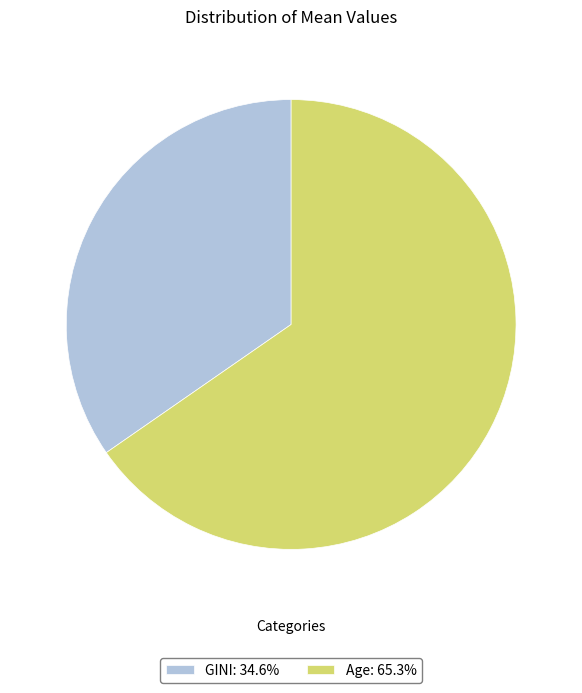

What is the majority slice?

Age